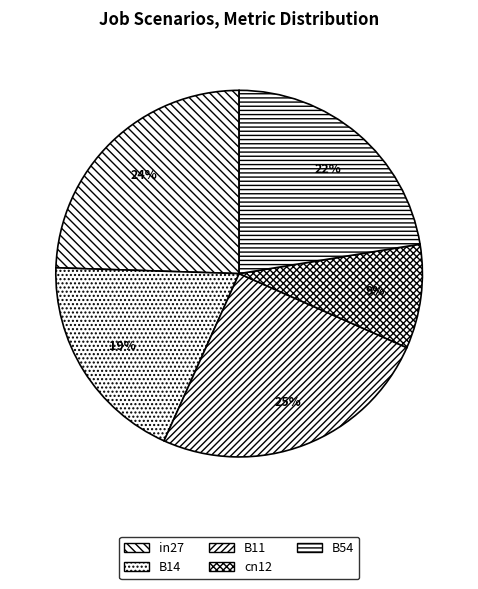

To the nearest percent, what is the combined percentage of B11 and B54?

48%